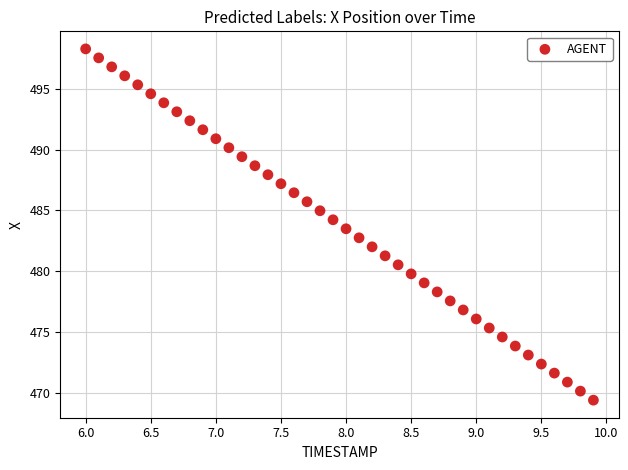

What is the range of Y values (max minus min)?

28.9